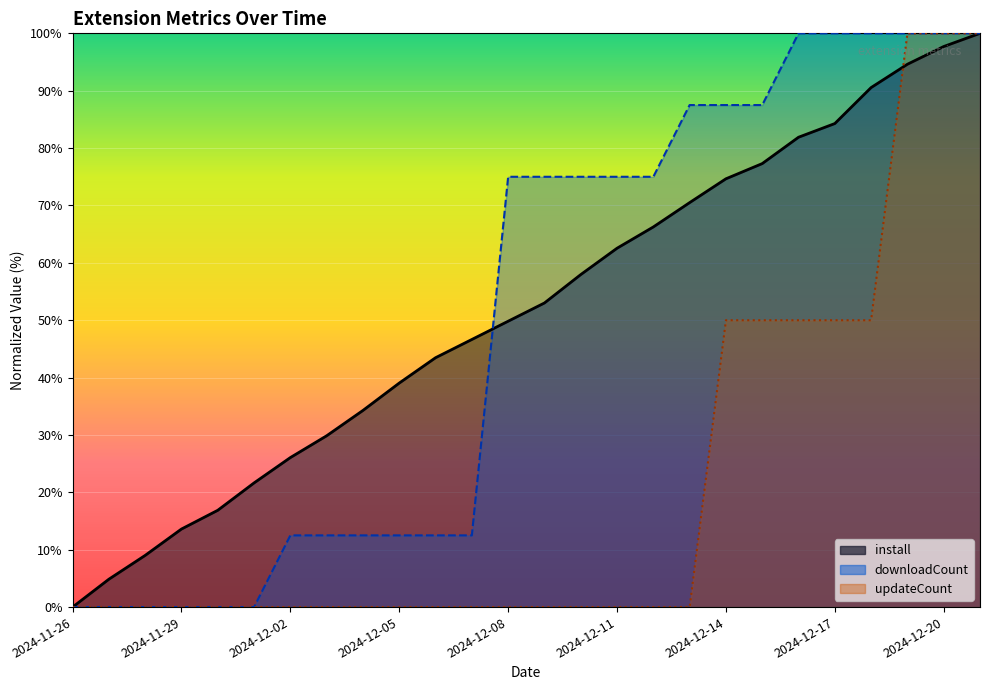

The downloadCount series shows 75.0 at 2024-12-10. True or false?

True